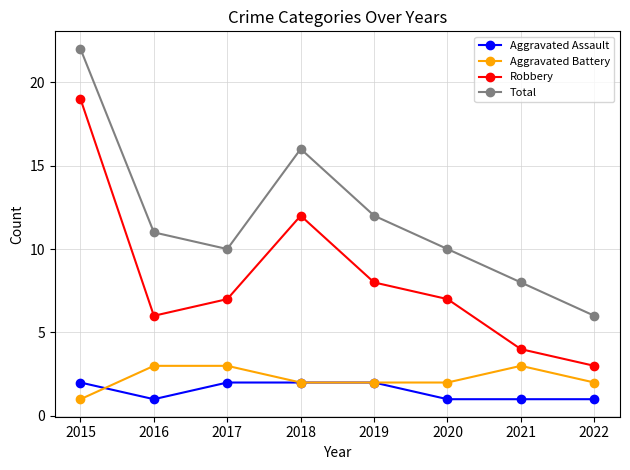

What is the difference between the Aggravated Battery values at 2022 and 2016?

1